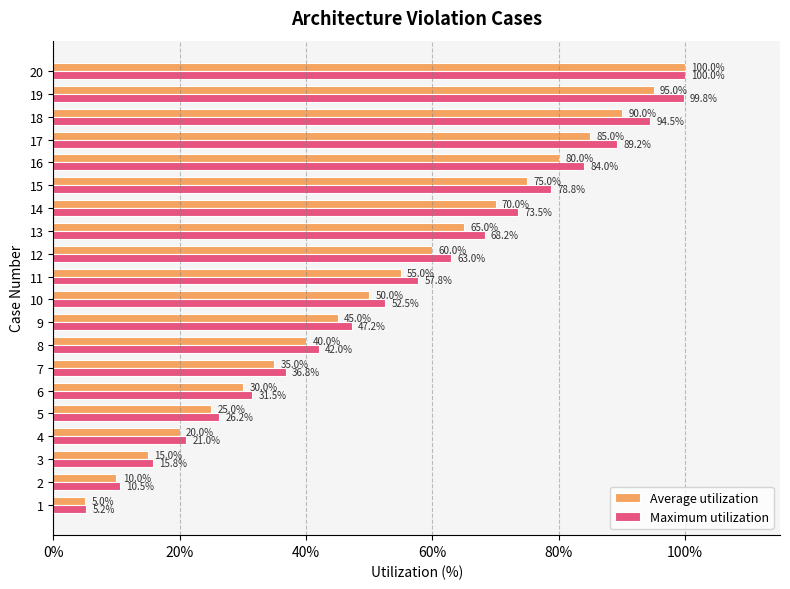

At which label is Maximum utilization closest to 52?

10